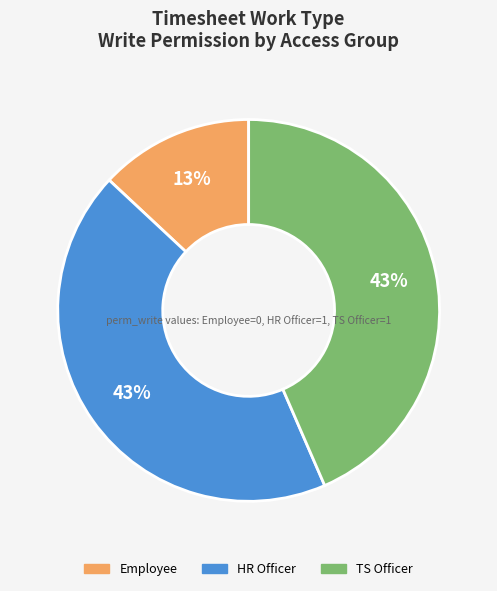

To the nearest percent, what is the average slice percentage?

33%